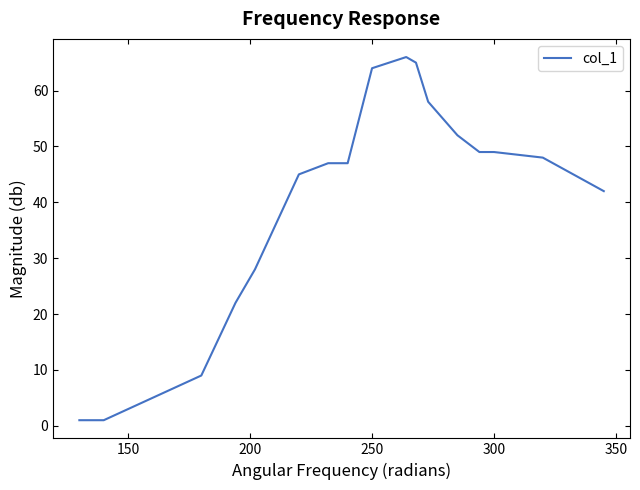

What is the difference between the maximum and minimum values?

65